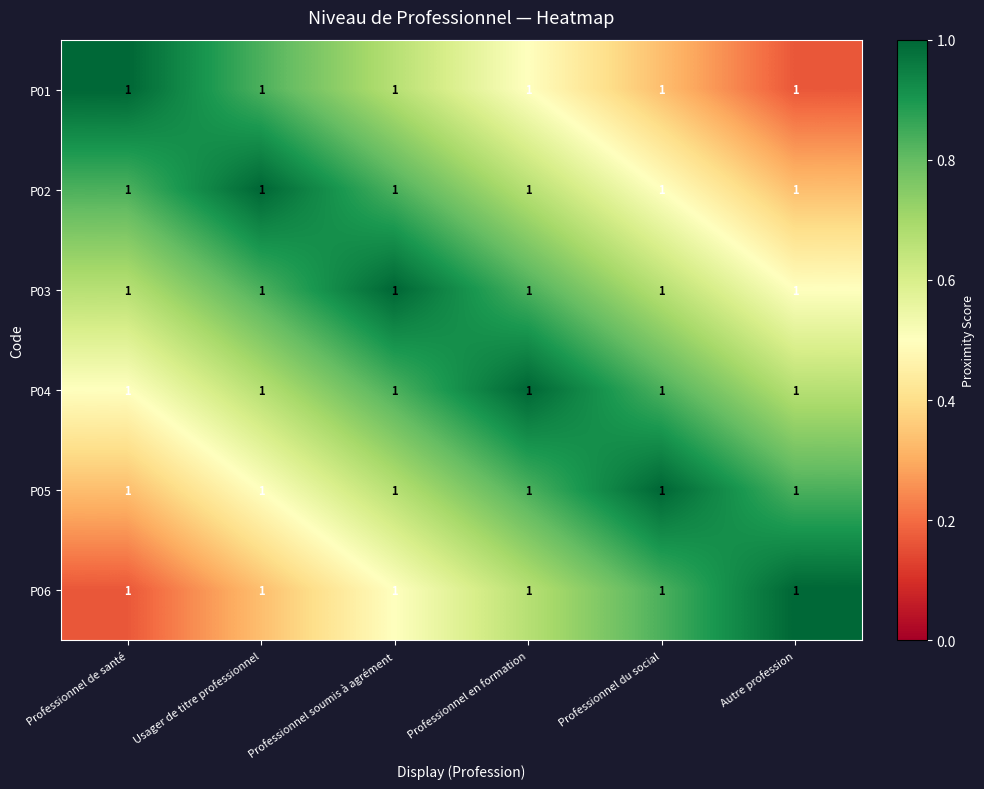

At which category is the sum across all series the highest?

Professionnel soumis à agrément